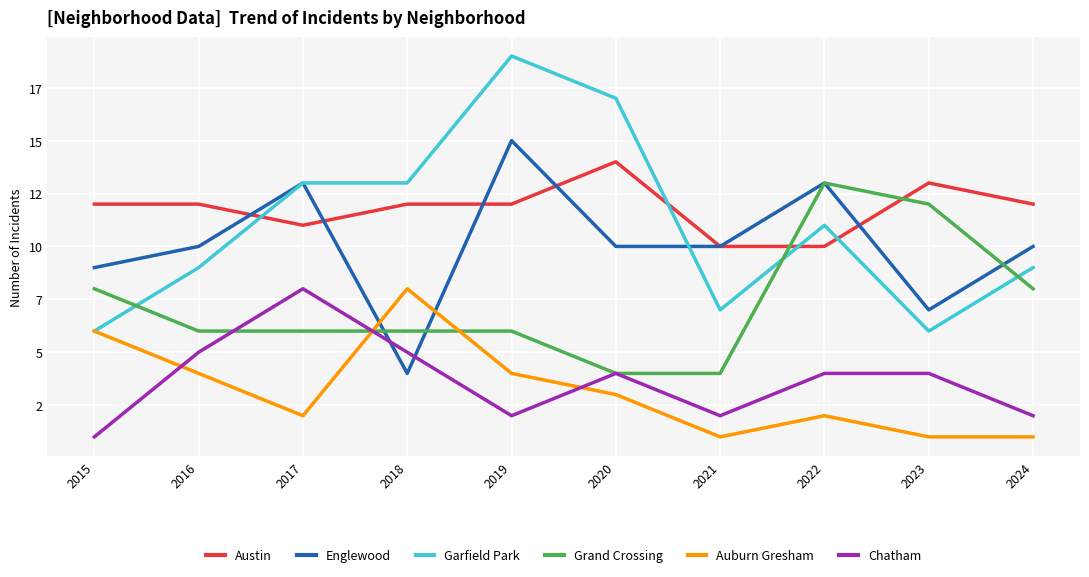

At which category does Chatham reach its first local valley?

2019